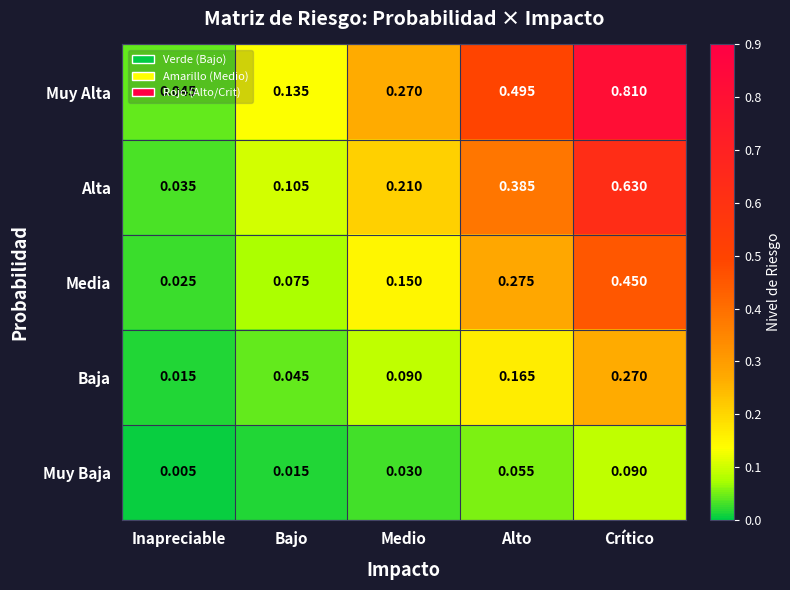

Rank the series at Medio from highest to lowest value.

Muy Alta, Alta, Media, Baja, Muy Baja